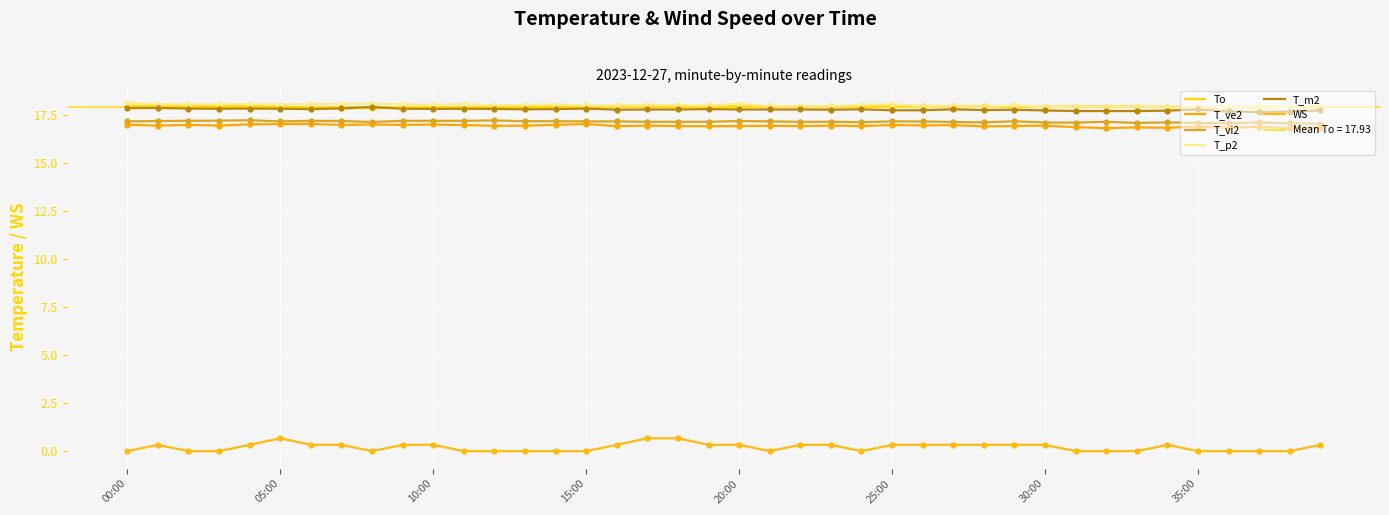

Which series reaches the minimum Y coordinate?

WS